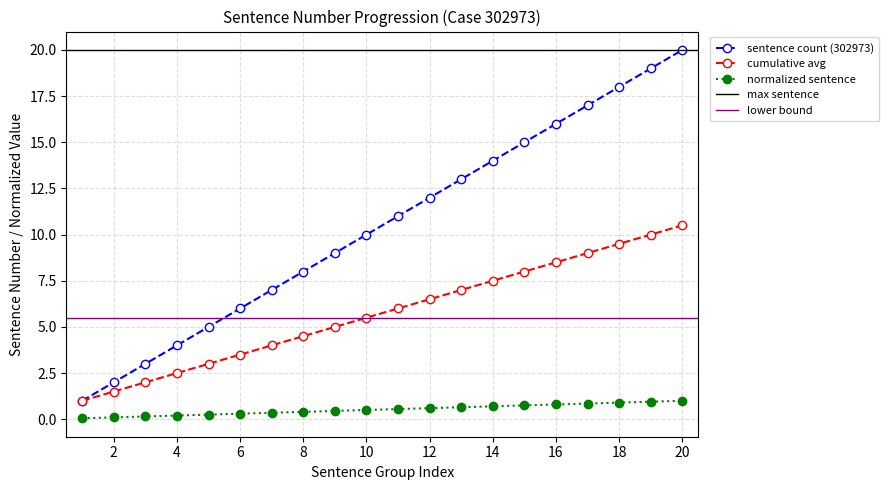

What is the average value of the cumulative avg series?

5.8